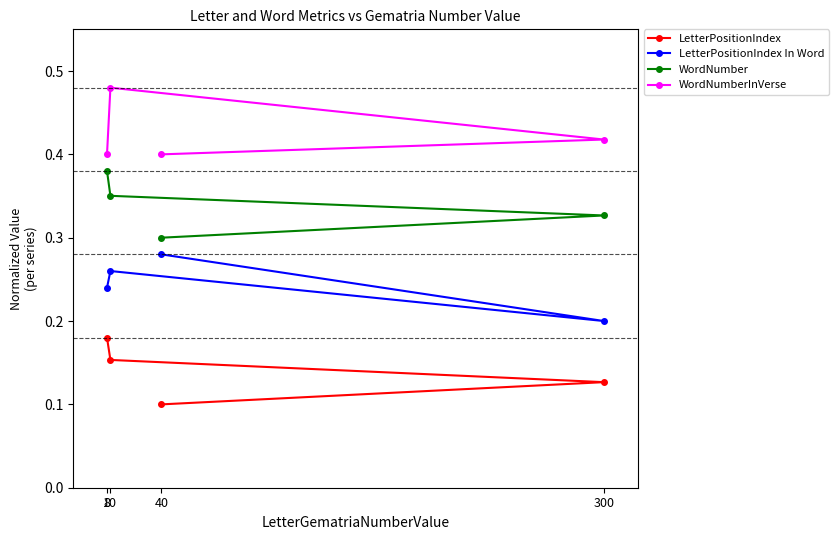

Reading left to right, what are all the values shown in this chart?

LetterPositionIndex: 0.1	0.1	0.2	0.2
LetterPositionIndex In Word: 0.3	0.2	0.3	0.2
WordNumber: 0.3	0.3	0.4	0.4
WordNumberInVerse: 0.4	0.4	0.5	0.4